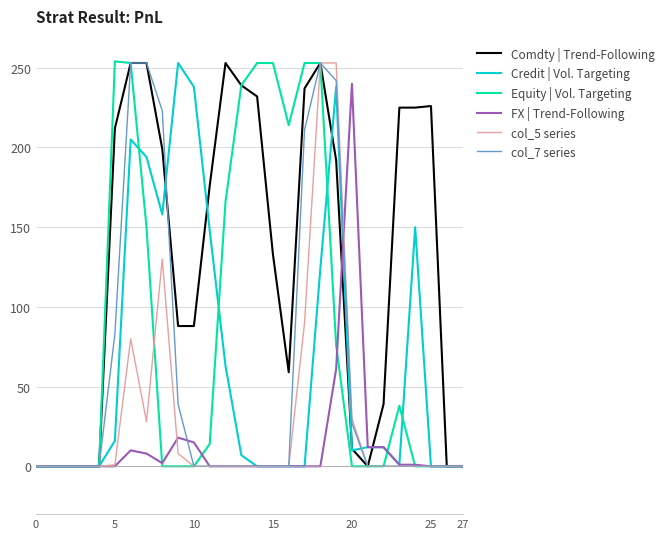

Which series has the largest total across all categories?

Comdty | Trend-Following